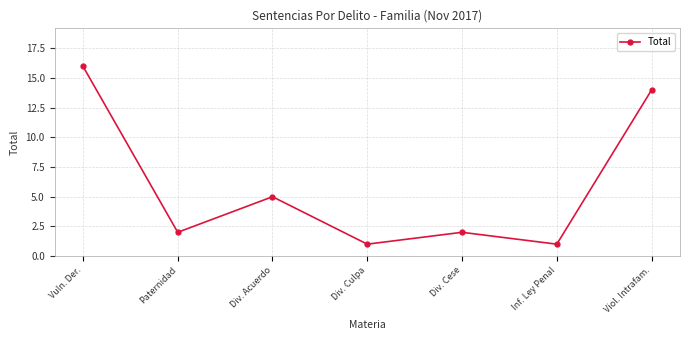

What is the value of the 1st point from the left?

16